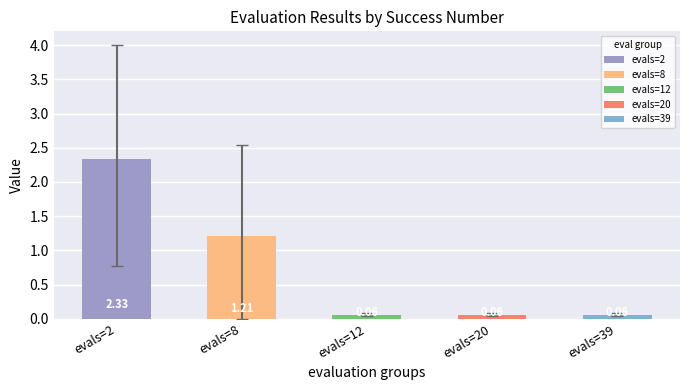

What is the average value?

0.7